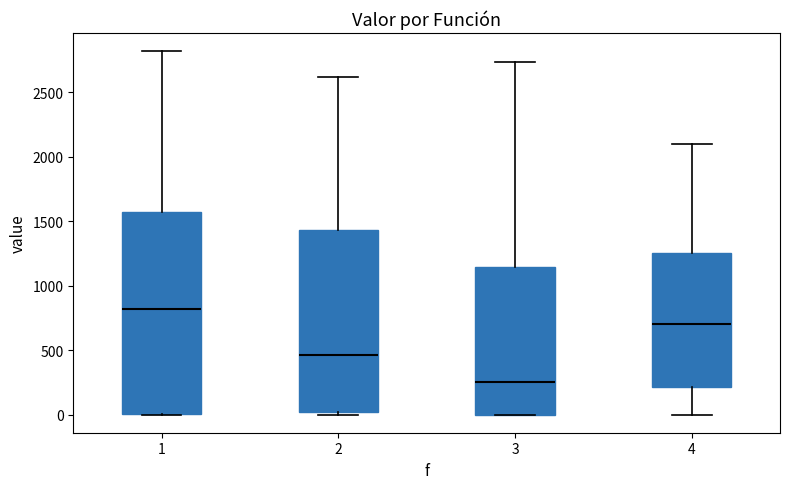

Reading left to right, read every box against the y-axis: the position of its median line, the range the box covers, and the ends of its whiskers. The values are not printed on the chart, so give them approximately, as read against the axis.

1: median 800, box 0 to 1550, whiskers 0 to 2800
2: median 450, box 0 to 1450, whiskers 0 (just below the box's lower edge) to 2600
3: median 250, box 0 to 1150, whiskers 0 to 2750
4: median 700, box 200 to 1250, whiskers 0 to 2100